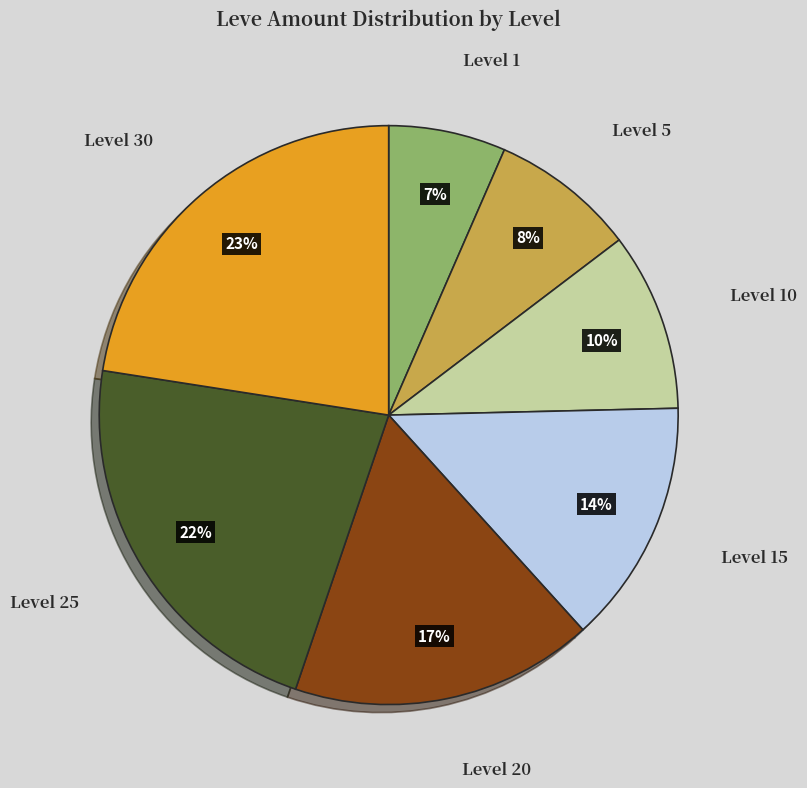

To the nearest percent, what is the combined percentage of Level 10 and Level 30?

33%